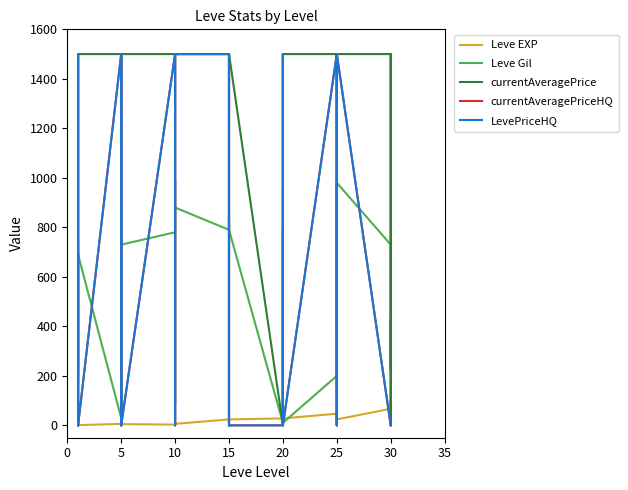

The Leve Gil series shows 758 at 5. True or false?

False